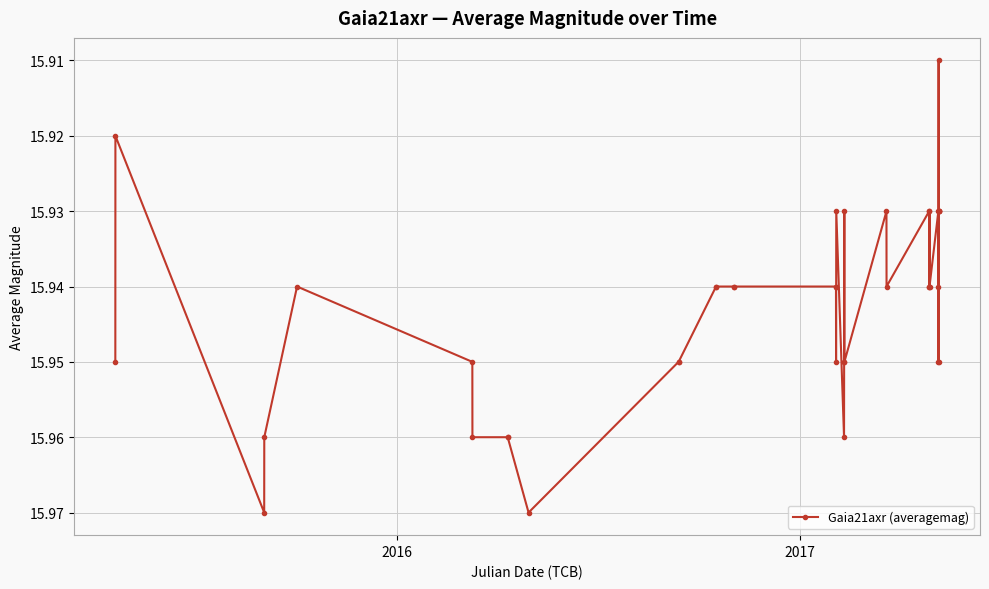

Reading right to left, list all the values displayed in this chart.

15.9	15.9	15.9	15.9	15.9	15.9	15.9	15.9	15.9	15.9	15.9	15.9	15.9	15.9	15.9	15.9	15.9	15.9	15.9	16.0	15.9	15.9	15.9	15.9	15.9	15.9	15.9	15.9	15.9	15.9	16.0	16.0	16.0	16.0	15.9	15.9	16.0	16.0	15.9	15.9